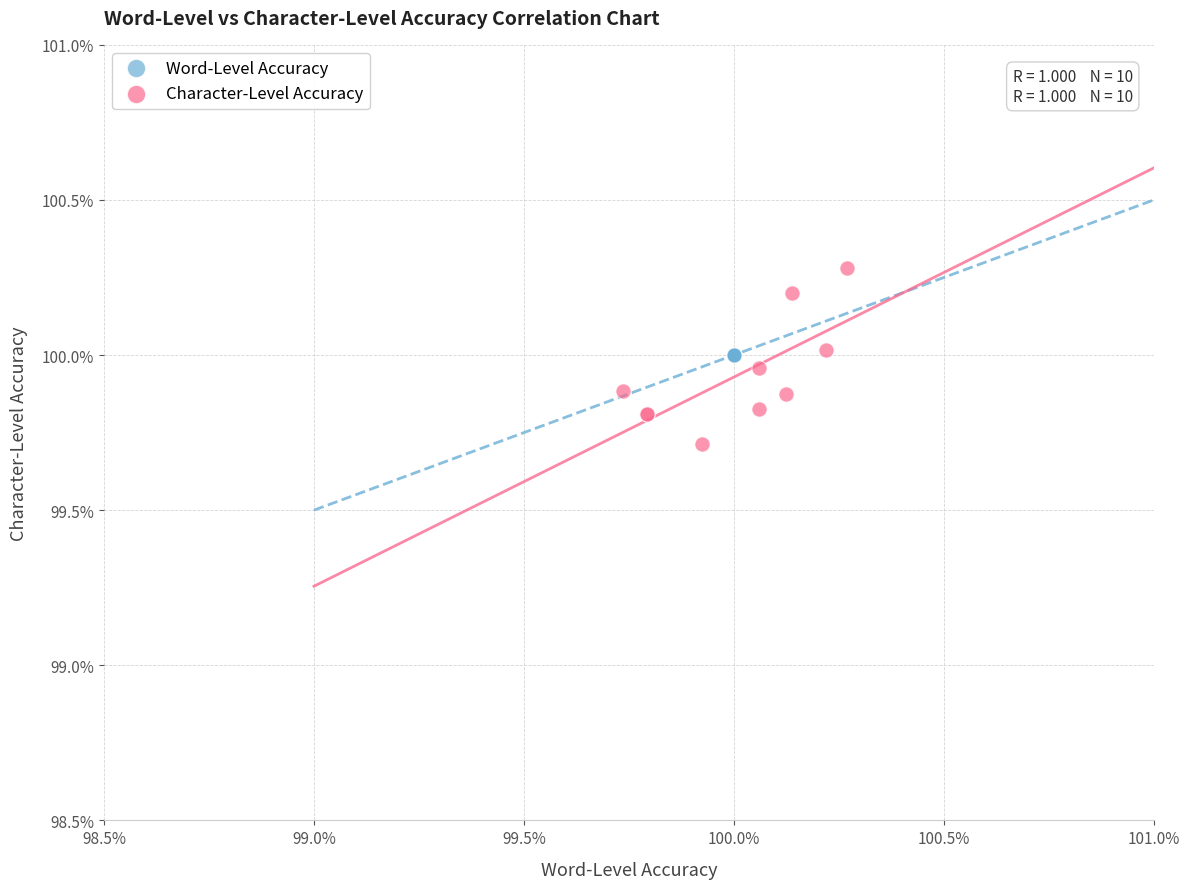

Which series contains the highest Y value?

Character-Level Accuracy